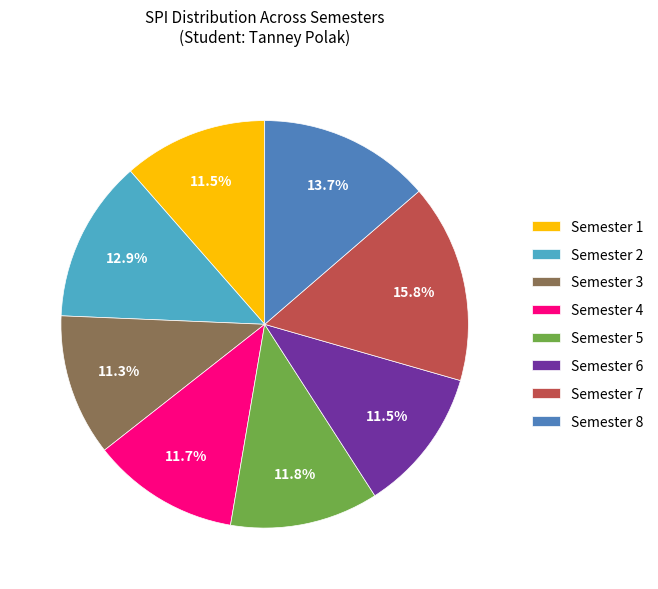

Between Semester 1 and Semester 7, which is larger?

Semester 7